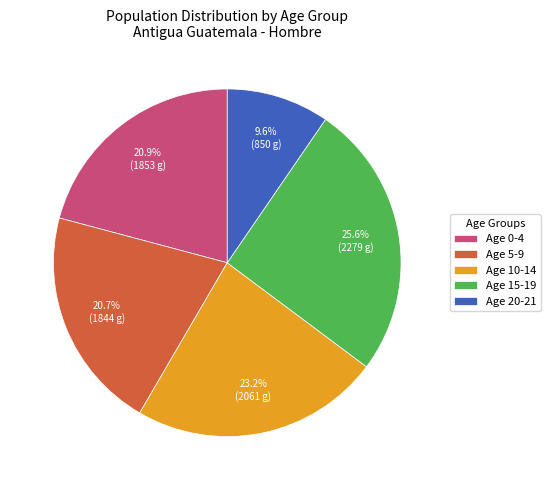

How many segments does this pie chart have?

5